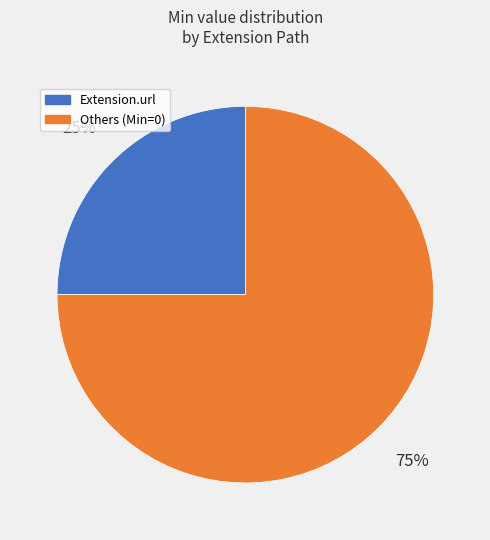

Is there a majority slice in this chart?

Yes